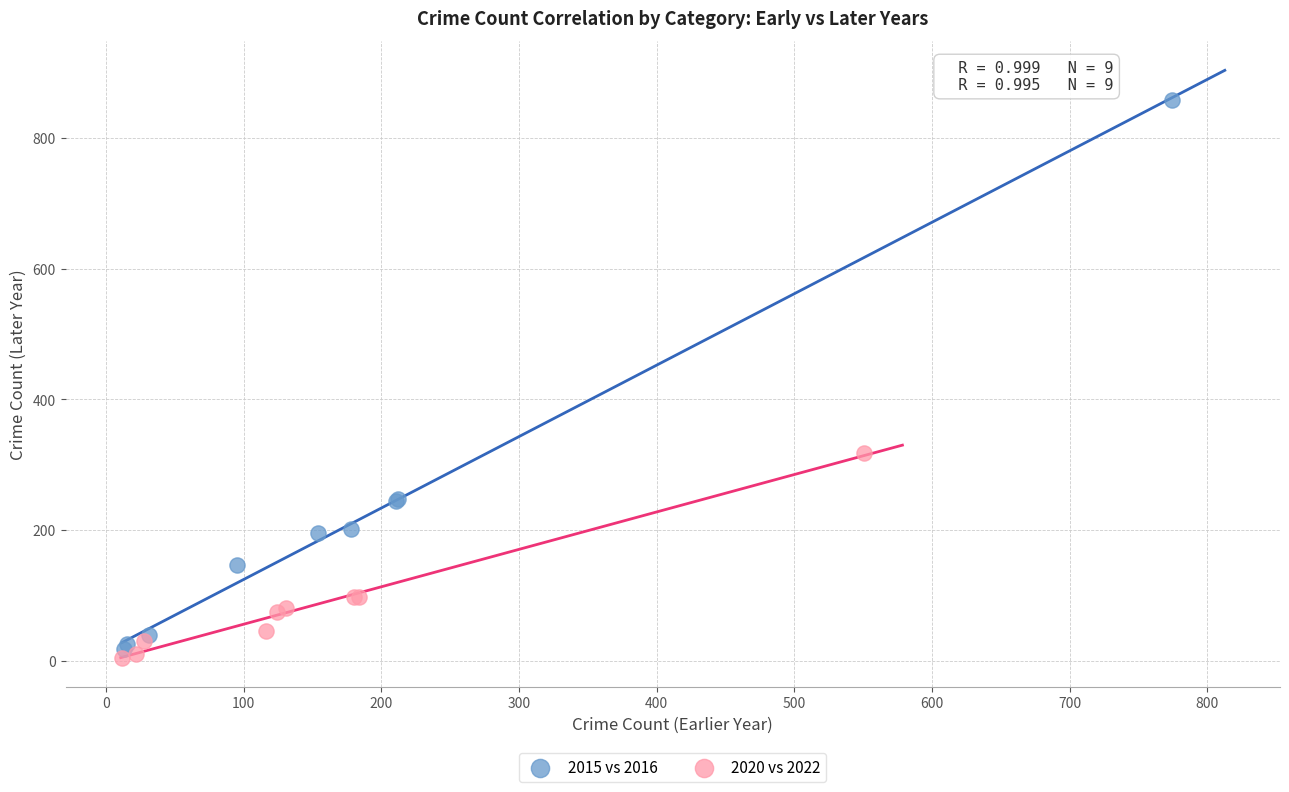

Which series reaches the maximum Y coordinate?

2015 vs 2016